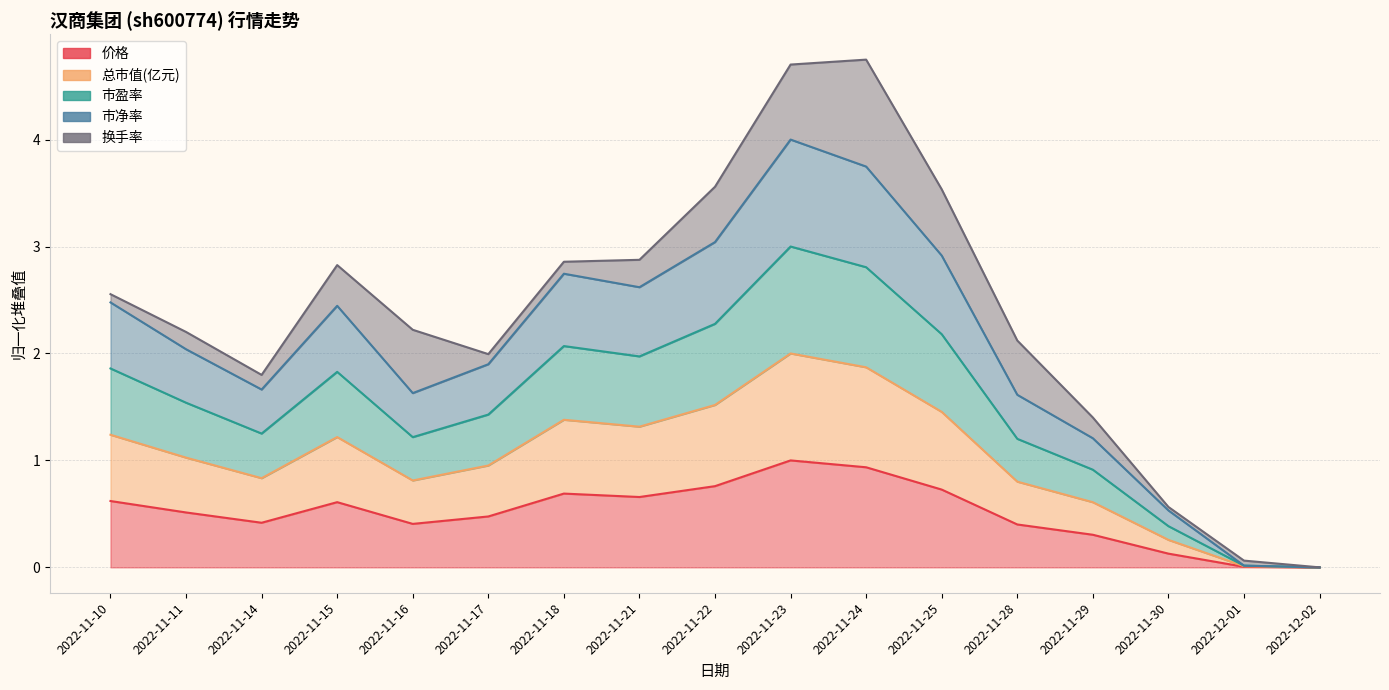

What is the difference between the maximum and minimum values in the 市净率 series?

4.0